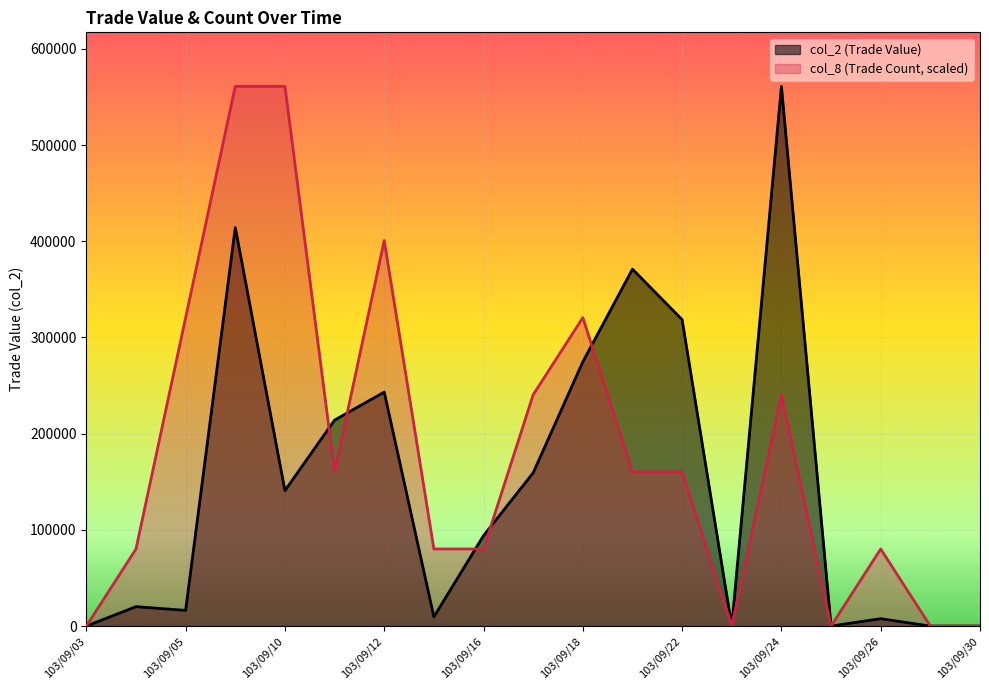

What is the difference between the highest and lowest values at 103/09/26?

72442.9